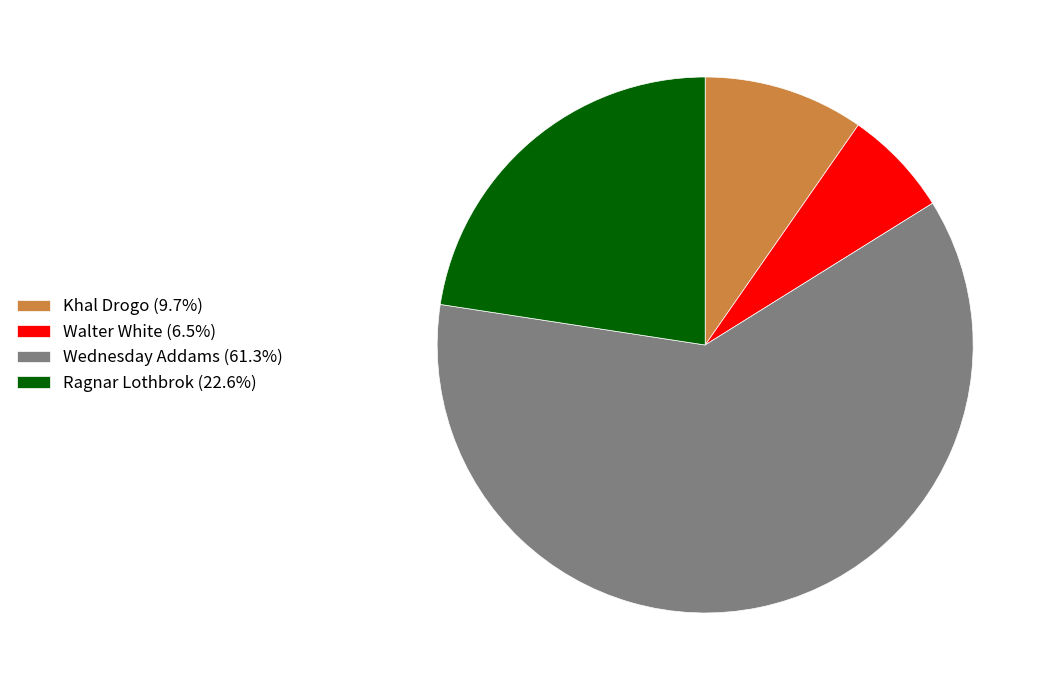

Is Ragnar Lothbrok (22.6%) the majority of the pie?

No